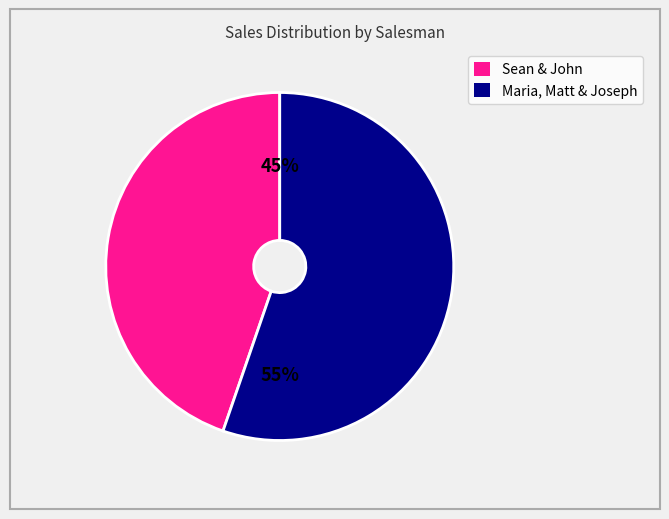

To the nearest percent, what is the average slice percentage?

50%